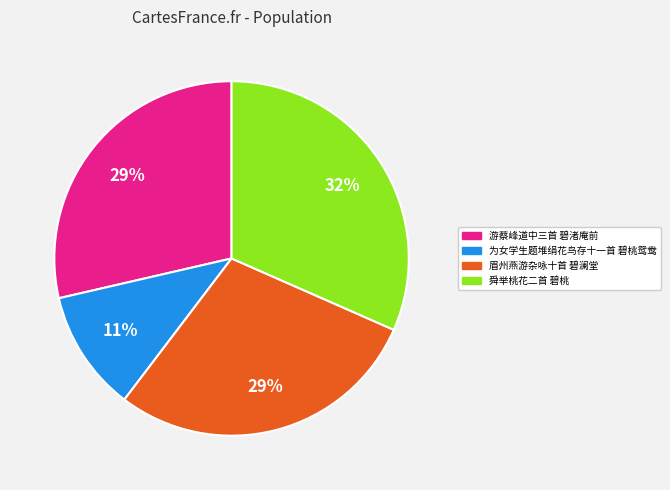

Does 游蔡峰道中三首 碧渚庵前 represent more than half of the total?

No